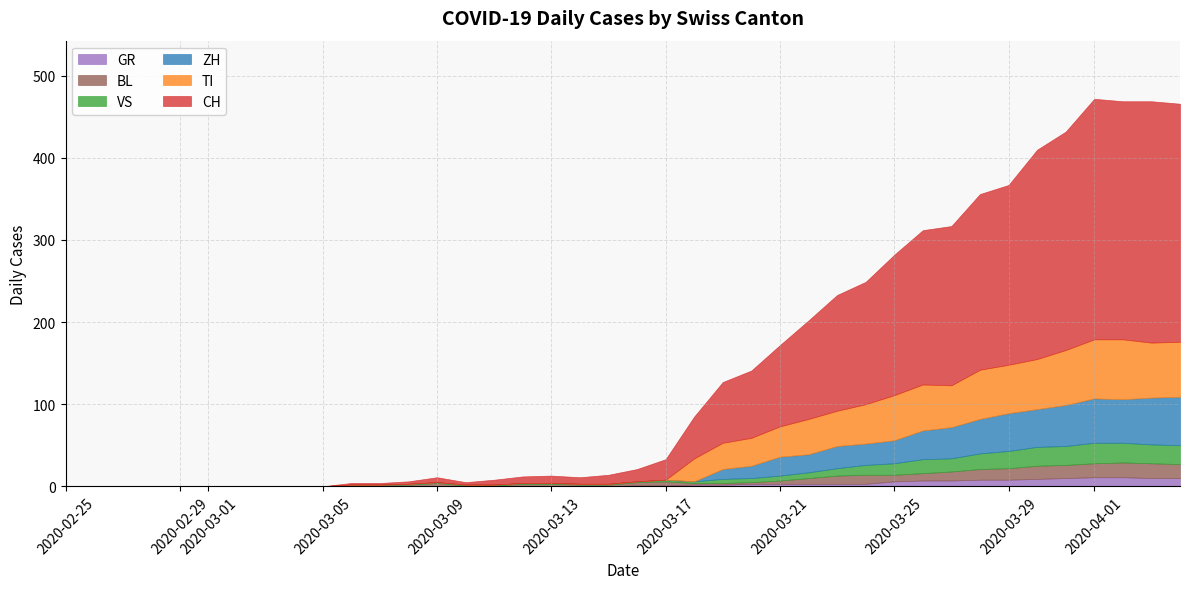

In ZH, how many points are lower than both neighbors (excluding endpoints)?

3